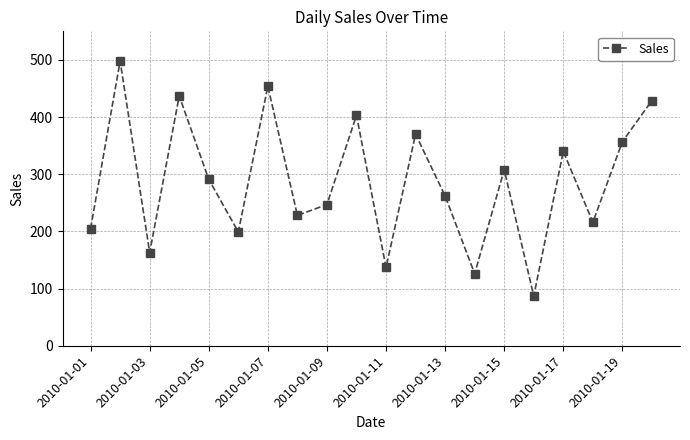

How many points are lower than both their immediate neighbors (excluding endpoints)?

7